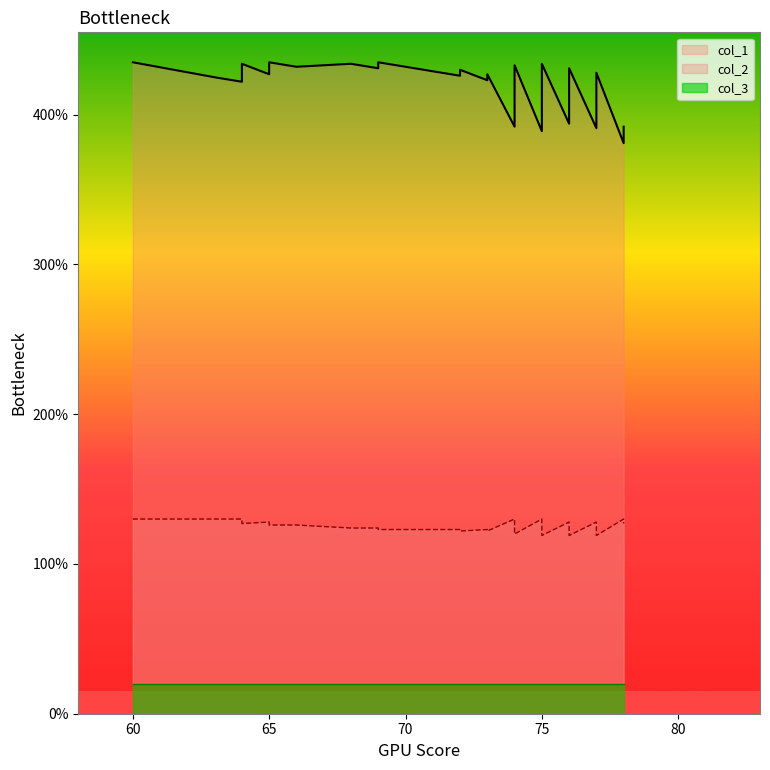

How many interior local peaks does the col_2 series have?

7